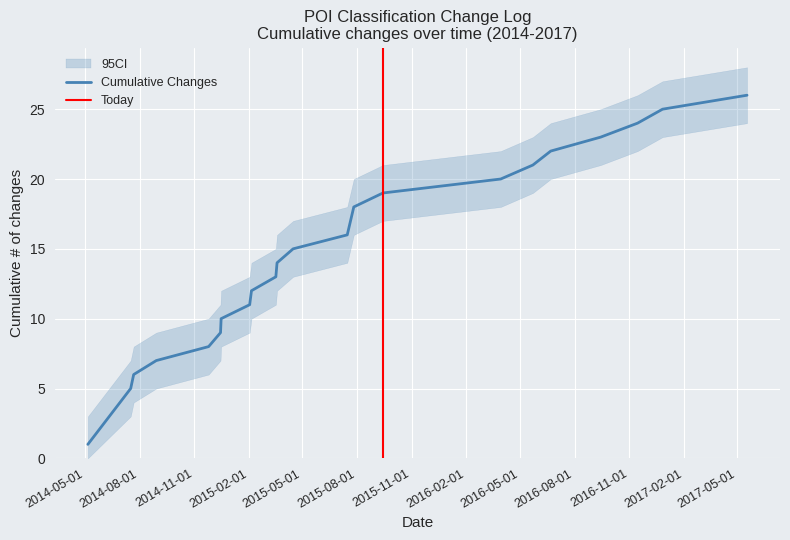

What is the label of the 22nd point from the left?

2017-05-18